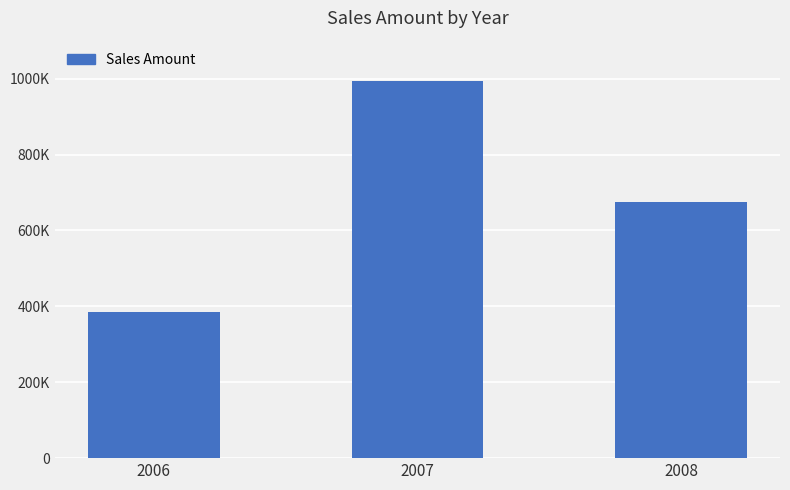

What is the value of the 1st bar from the left?

383829.4